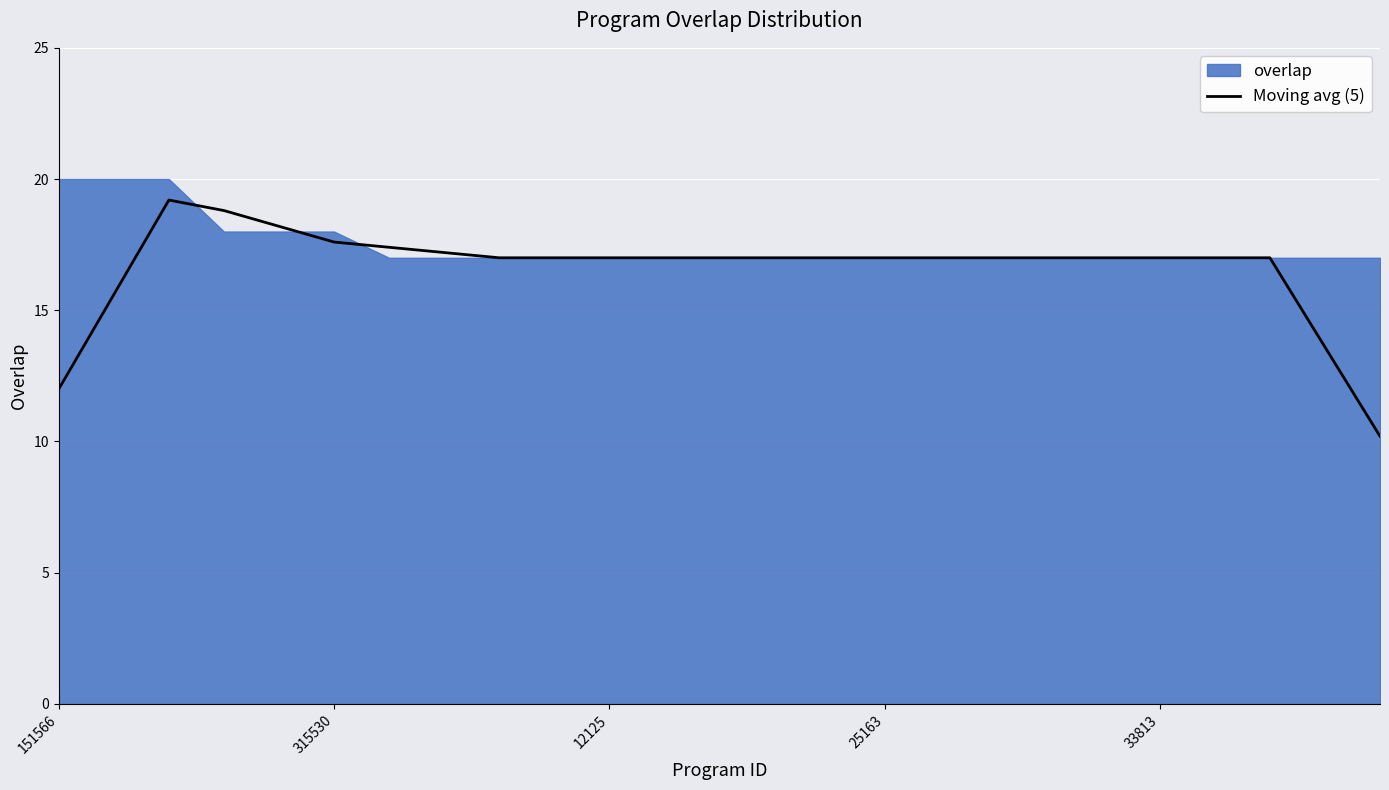

What is the average value?

16.6